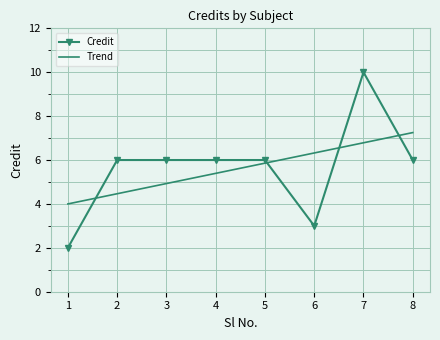

Which label corresponds to the smallest value in the chart?

1